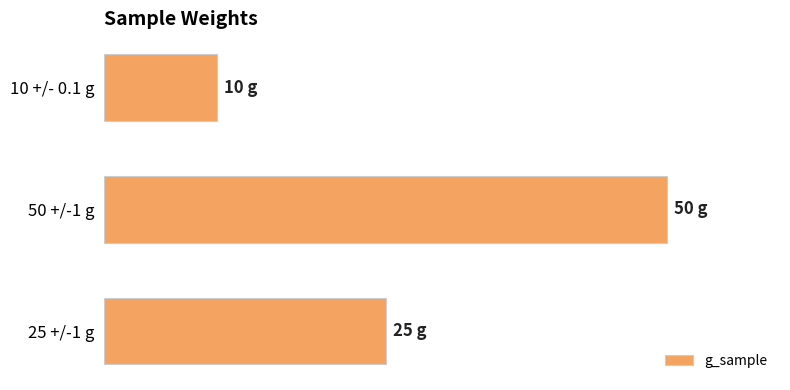

List the labels in order of value, smallest first.

10 +/- 0.1 g, 25 +/-1 g, 50 +/-1 g